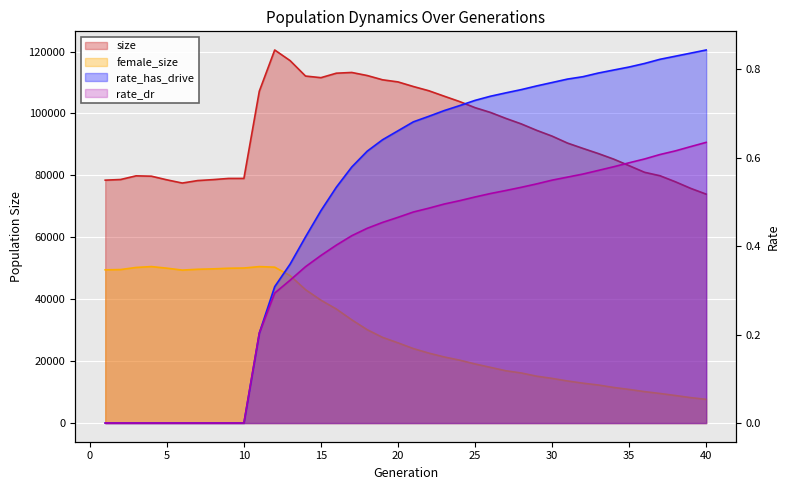

How many values in rate_dr are above zero?

30